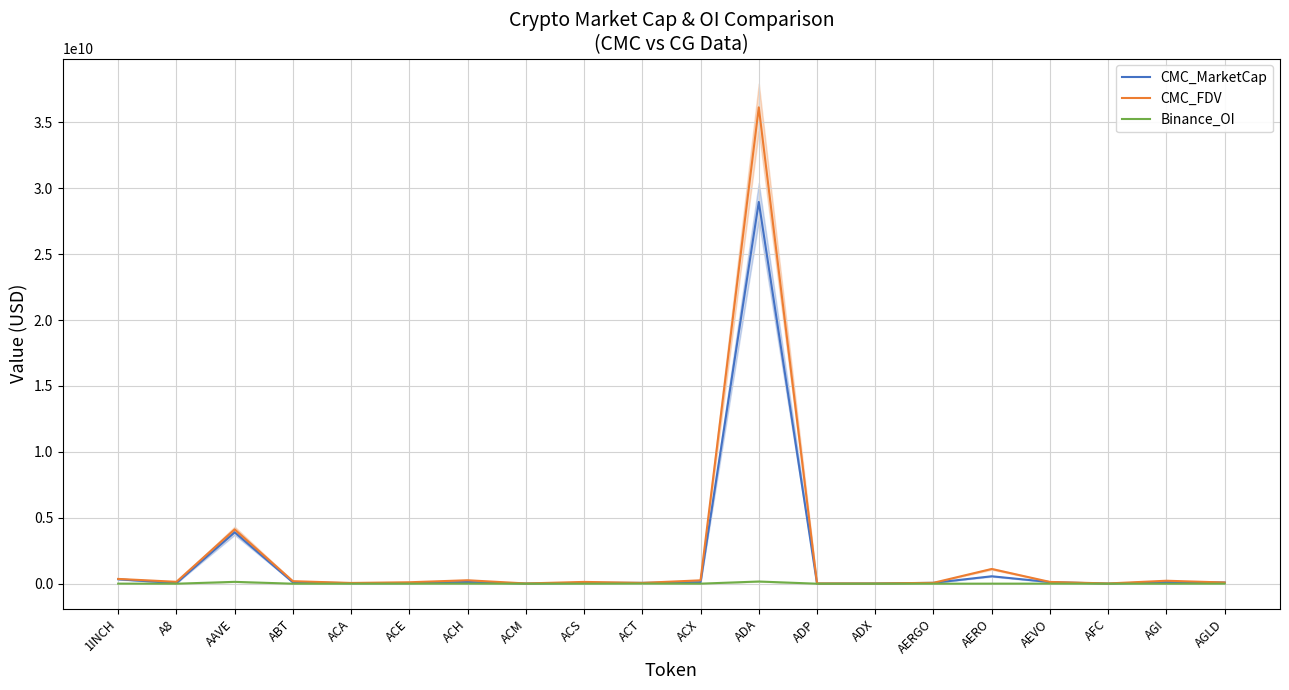

Reading left to right, what are all the values shown in this chart?

CMC_MarketCap: 1INCH=335428648	A8=41209671	AAVE=3897996600	ABT=101635742	ACA=41731135	ACE=44543809	ACH=129575617	ACM=7542114	ACS=63207204	ACT=62814666	ACX=112169255	ADA=28959568257	ADP=7742322	ADX=16653537	AERGO=65572016	AERO=563539440	AEVO=121547604	AFC=3620274	AGI=128104560	AGLD=92207235
CMC_FDV: 1INCH=363457667	A8=143161111	AAVE=4120007422	ABT=191765551	ACA=57231272	ACE=109827440	ACH=262102981	ACM=19246463	ACS=136127952	ACT=62814666	ACX=255791569	ADA=36134702030	ADP=18724630	ADX=16889997	AERGO=69388377	AERO=1117849495	AEVO=134455805	AFC=18974745	AGI=225128294	AGLD=92207235
Binance_OI: 1INCH=5473973	A8=0	AAVE=140984004	ABT=0	ACA=0	ACE=2733437	ACH=6047403	ACM=0	ACS=0	ACT=8833109	ACX=3313545	ADA=166548242	ADP=0	ADX=0	AERGO=0	AERO=4742248	AEVO=4785895	AFC=0	AGI=0	AGLD=3348725